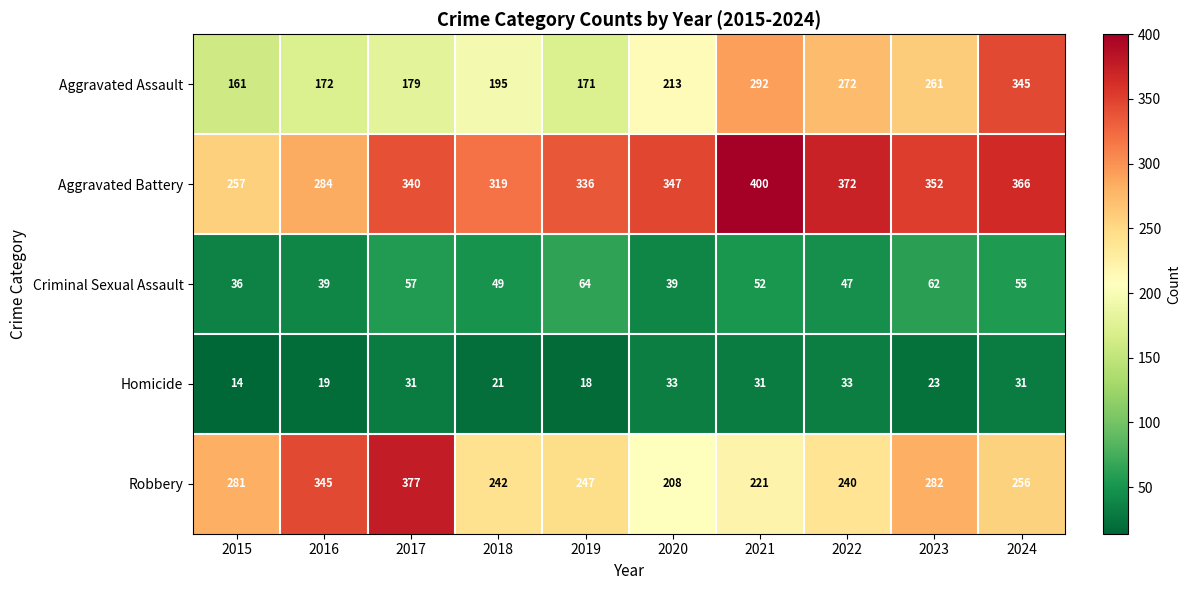

Count the number of data series in this chart.

5